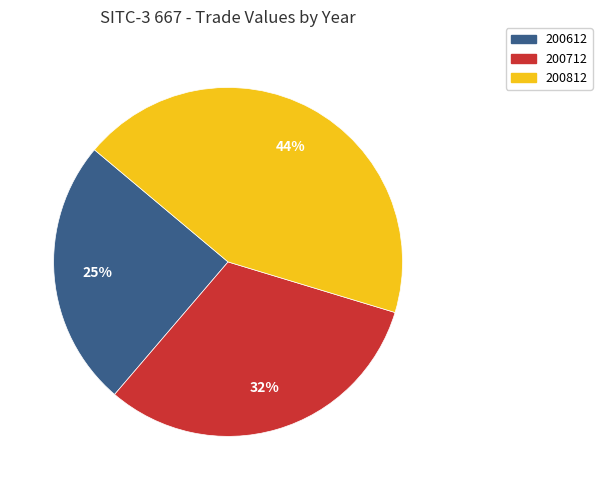

To the nearest percent, what is the combined percentage of 200712 and 200812?

75%